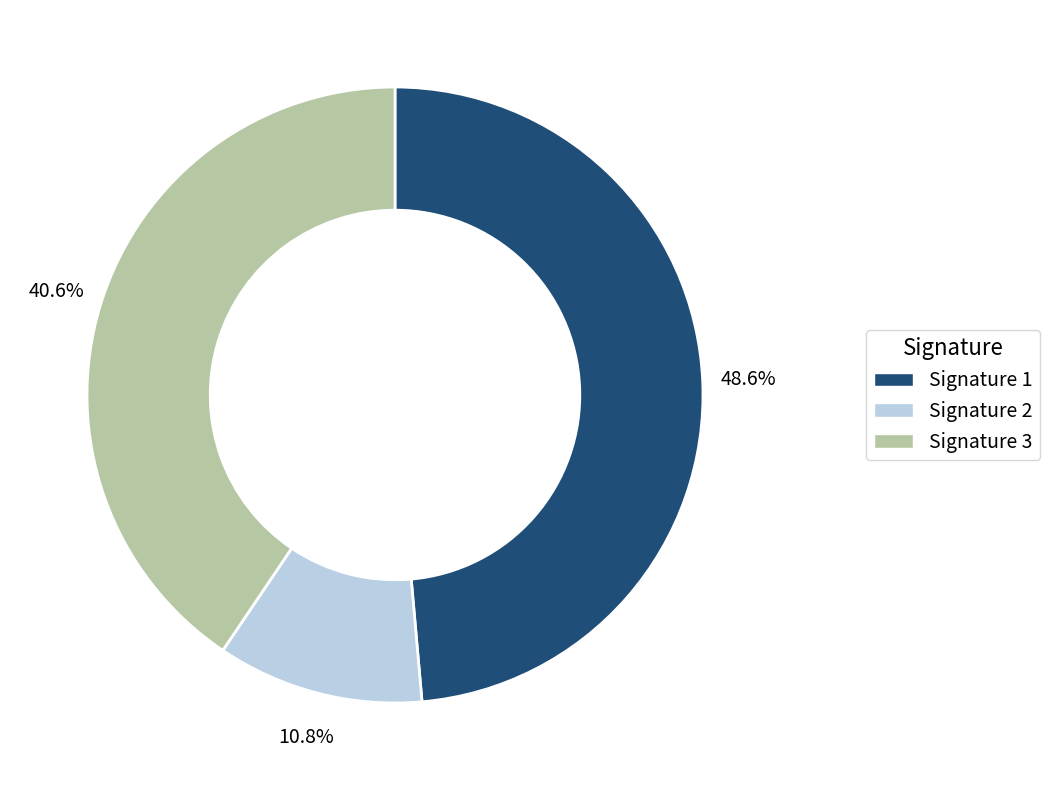

How many slices are in this pie chart?

3